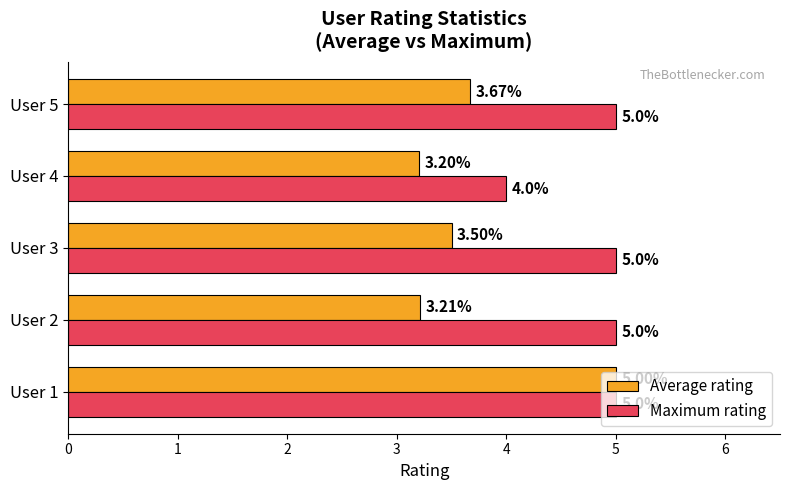

What is the minimum value for Maximum rating?

4.0